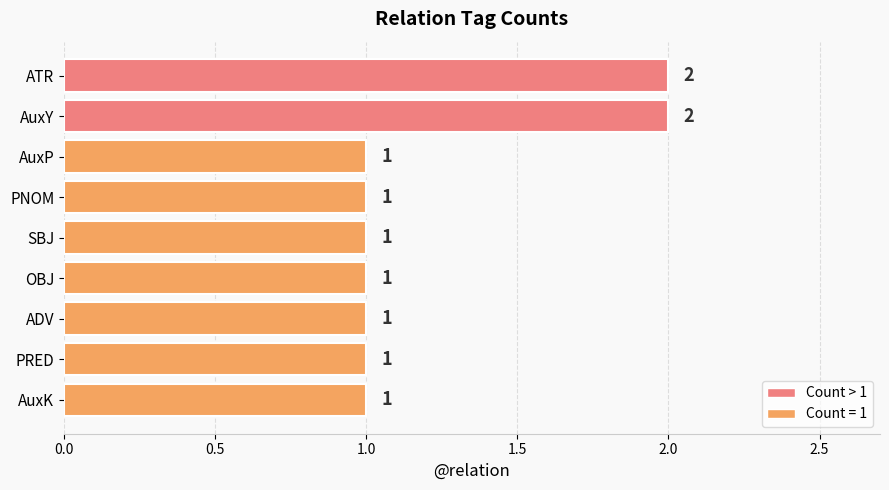

True or false: the data shows 2 at OBJ.

False